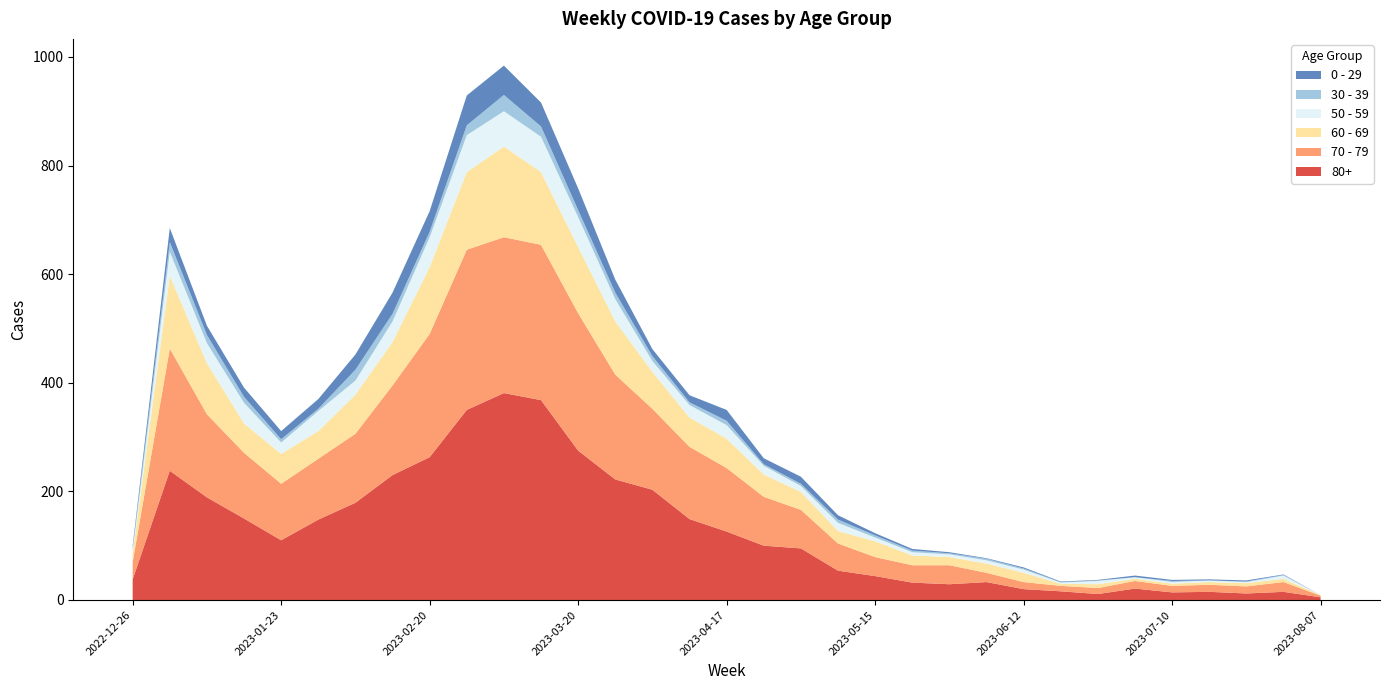

Reading left to right, extract all data points from this chart.

80+: 38	238	189	150	110	148	179	230	263	350	381	368	275	222	203	149	126	100	95	54	44	32	29	33	20	16	11	21	14	15	12	15	5
70 - 79: 32	225	153	121	104	112	127	165	227	295	287	286	253	193	149	133	117	90	71	50	35	32	35	17	13	10	11	14	12	13	13	18	3
60 - 69: 16	134	94	54	55	51	72	80	123	143	167	134	122	98	68	54	54	41	33	23	29	18	15	17	17	4	7	4	4	5	6	6	1
50 - 59: 5	44	37	38	21	37	26	38	55	68	65	65	55	41	20	23	25	16	11	15	7	6	5	6	6	2	6	3	3	3	2	6	0
30 - 39: 5	18	15	11	6	4	20	14	10	18	30	19	13	12	9	5	8	3	4	6	4	3	2	3	2	1	1	0	2	0	1	1	0
0 - 29: 4	26	17	17	15	18	28	39	38	55	54	44	40	24	13	13	20	11	13	8	4	3	2	1	2	1	1	3	2	2	2	1	0